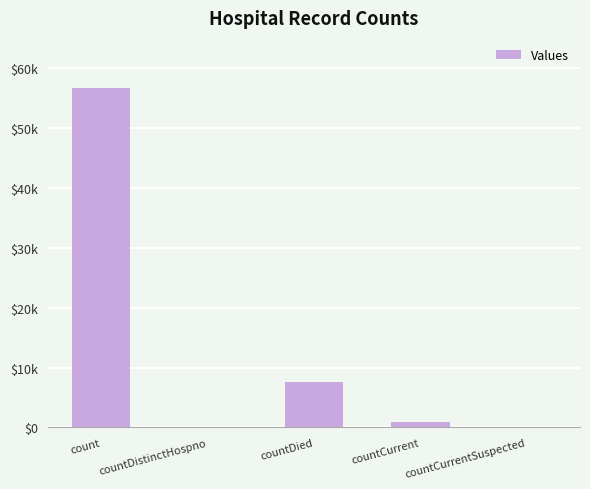

At which category does the chart reach its peak across all series?

count